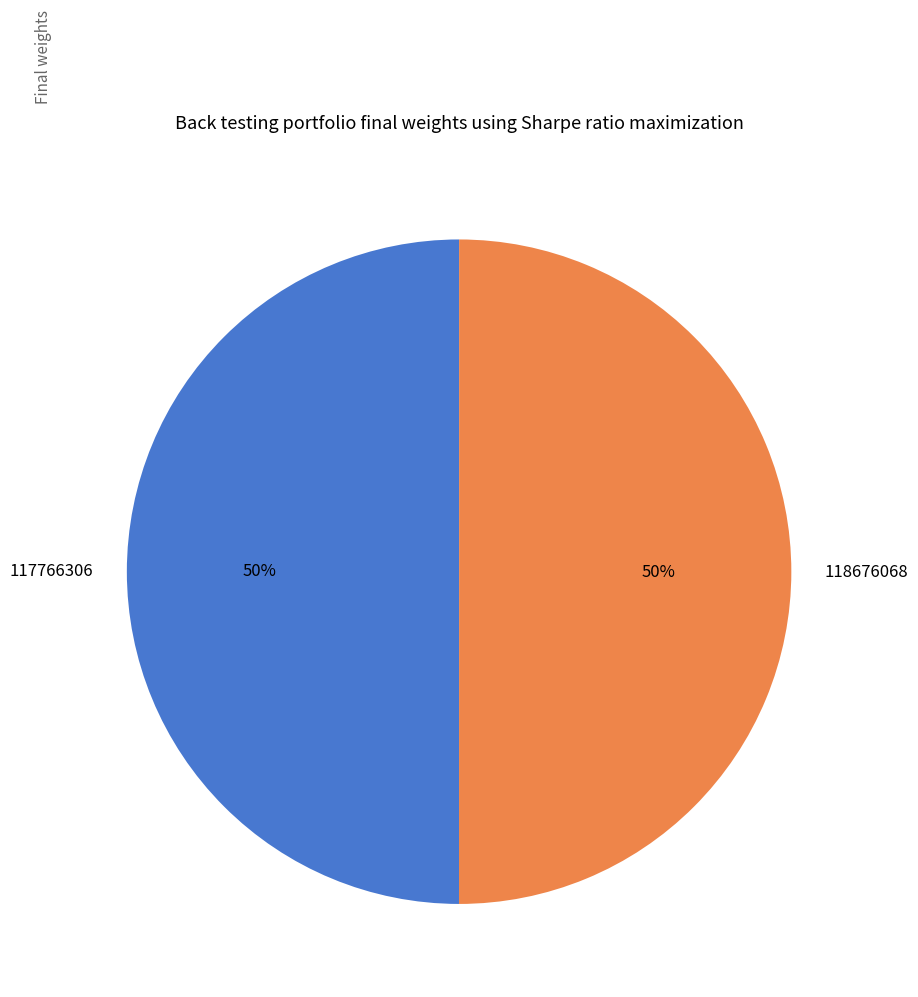

The 117766306 slice represents 60% of the pie. True or false?

False